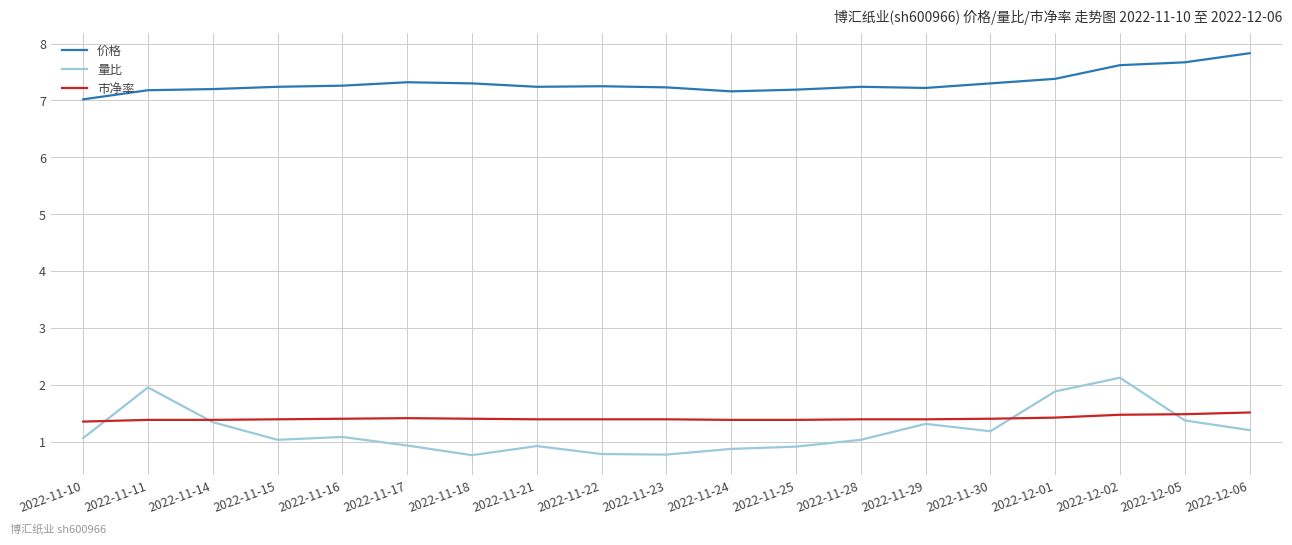

How many lines are shown in the chart?

3